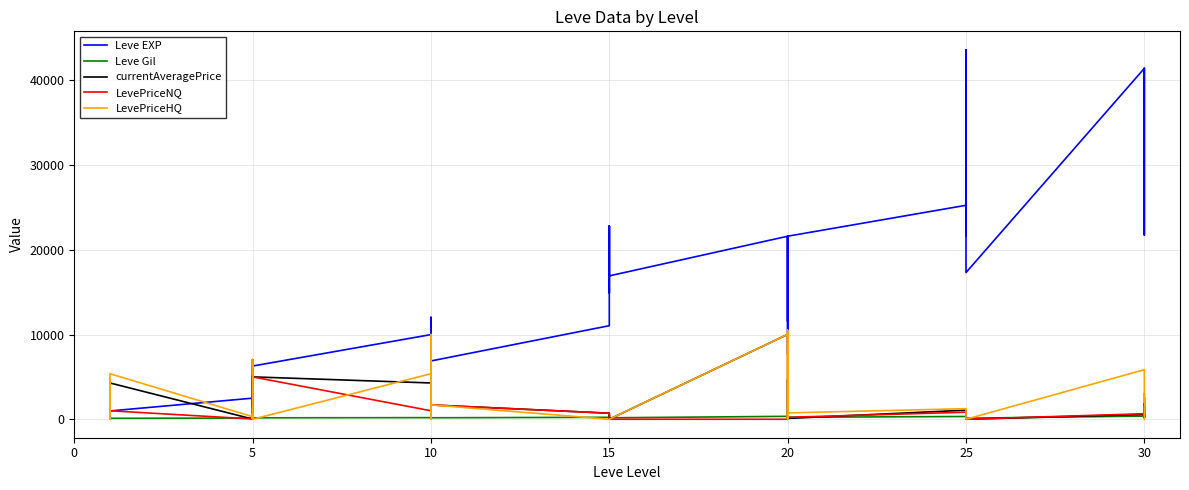

After their last crossing, which series has the higher values: Leve Gil or currentAveragePrice?

Leve Gil